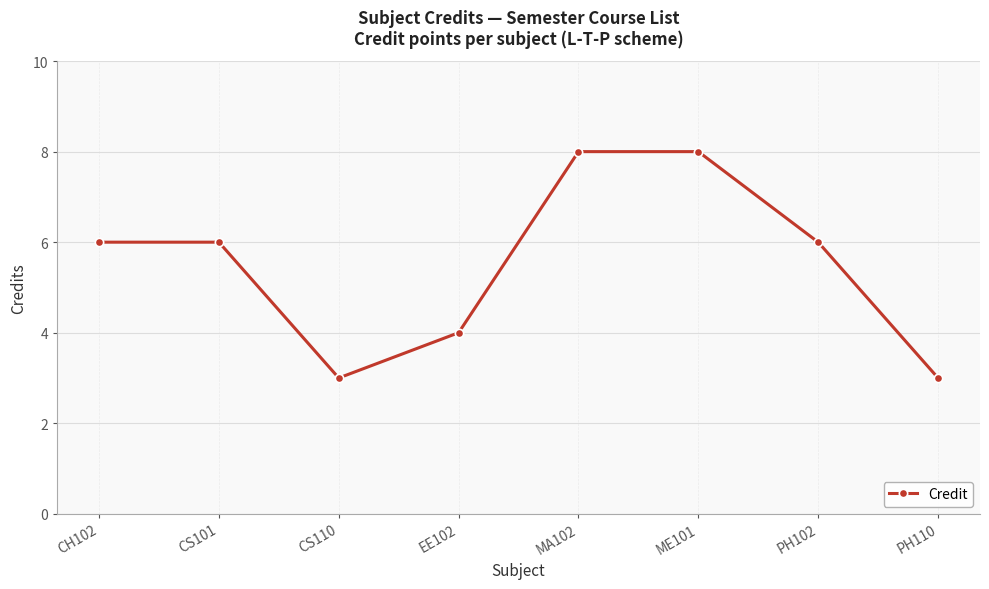

Reading right to left, list all the values displayed in this chart.

PH110=3	PH102=6	ME101=8	MA102=8	EE102=4	CS110=3	CS101=6	CH102=6